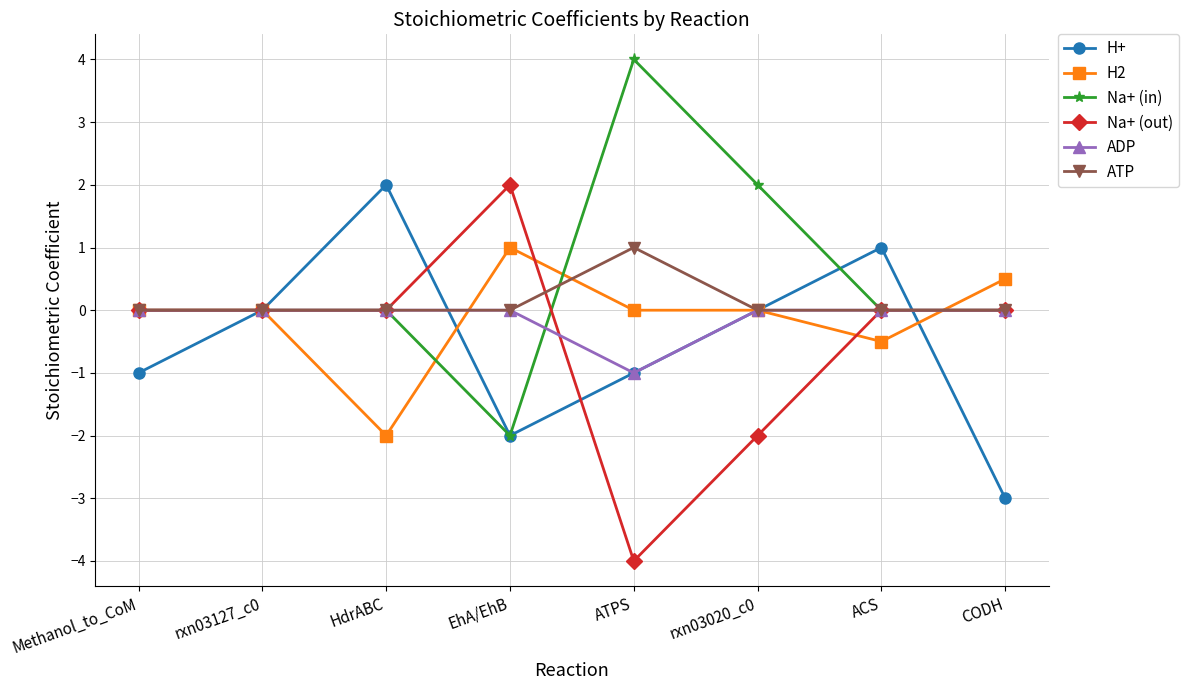

At which category does the chart reach its minimum across all series?

ATPS